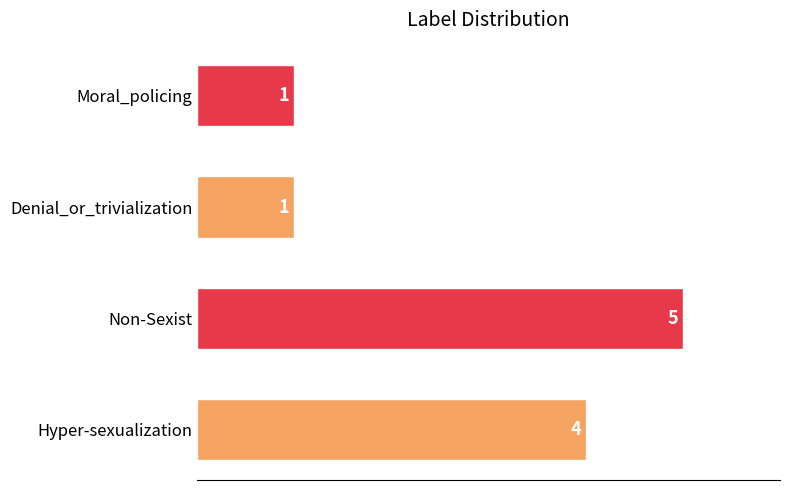

What is the difference between the values at Denial_or_trivialization and Non-Sexist?

4